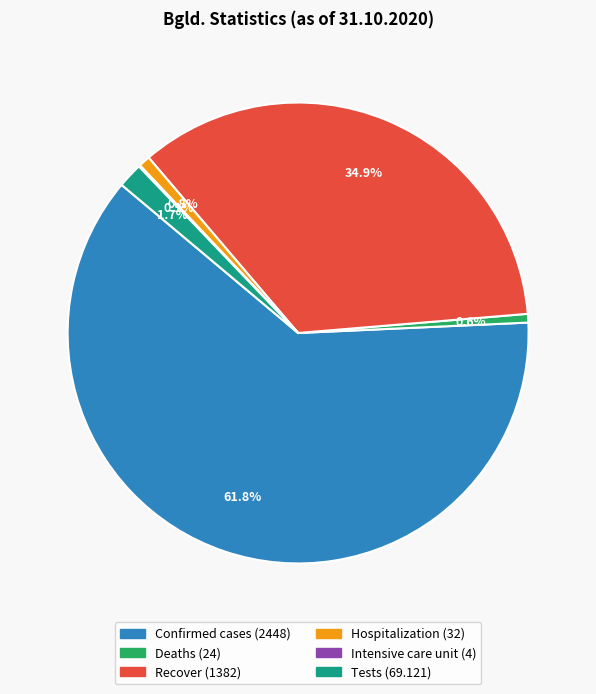

To the nearest percent, what is the average slice percentage?

17%